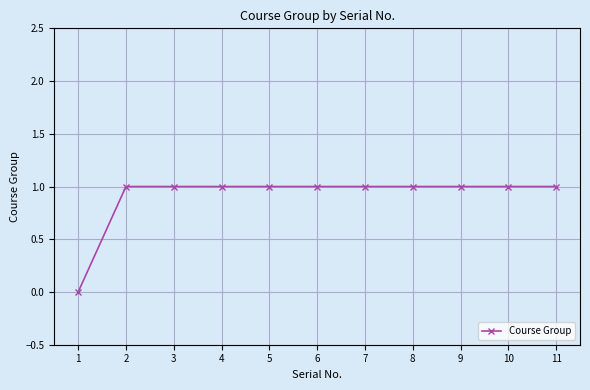

What is the ratio of the value at 6 to the value at 10?

1.0